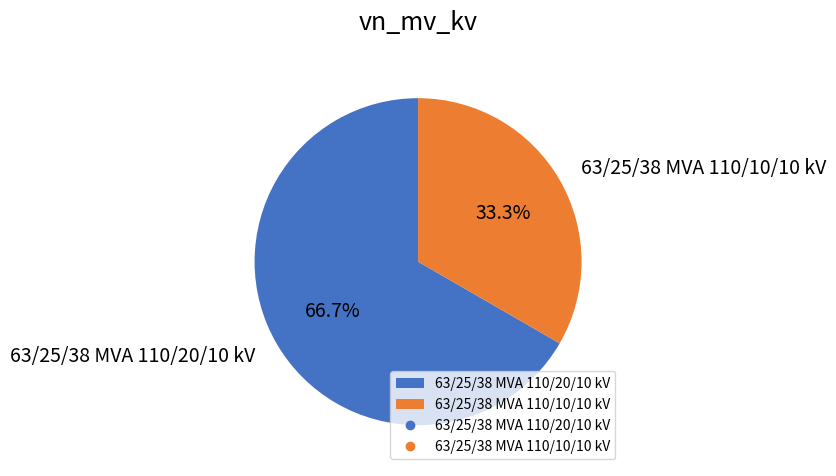

Which slice represents more than half of the pie?

63/25/38 MVA 110/20/10 kV